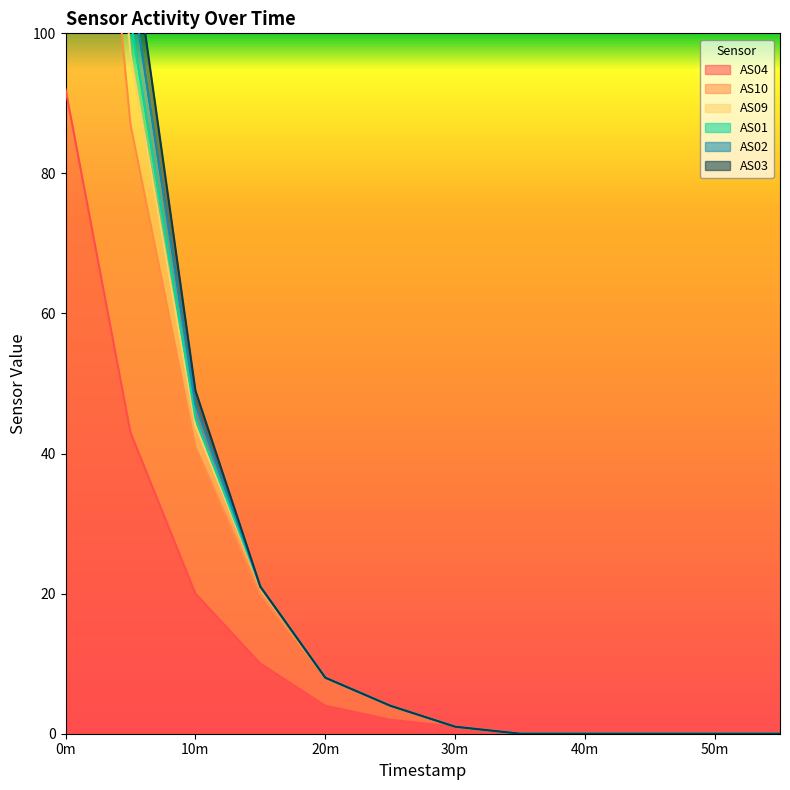

The AS04 series shows 1 at 20m. True or false?

False